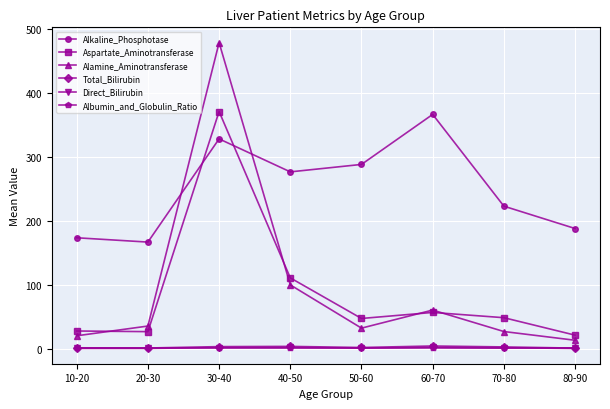

How many interior local peaks does the Alamine_Aminotransferase series have?

2